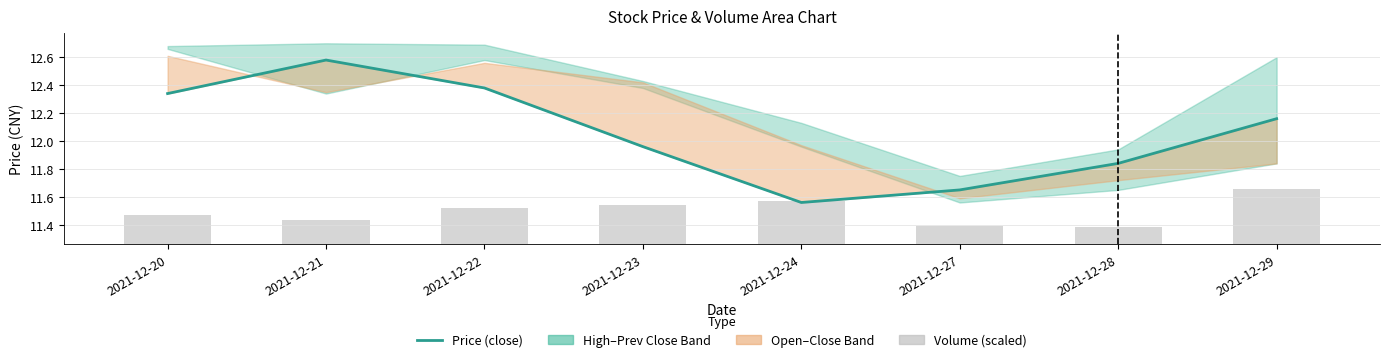

Does the chart contain stacked bars?

No